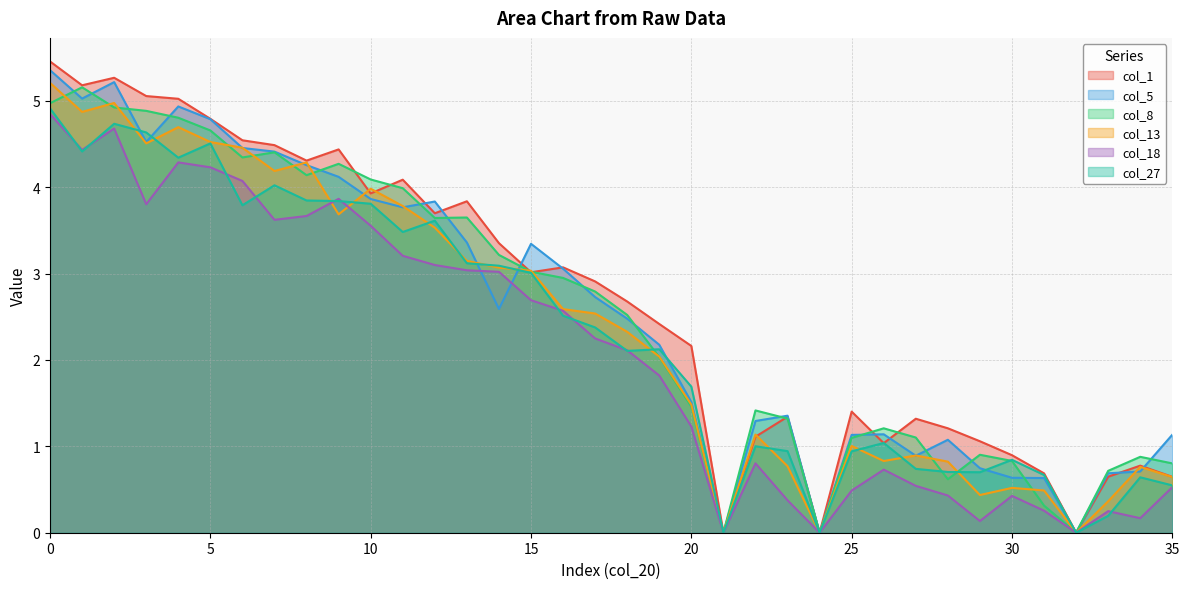

True or false: col_1 and col_18 intersect in this chart.

False